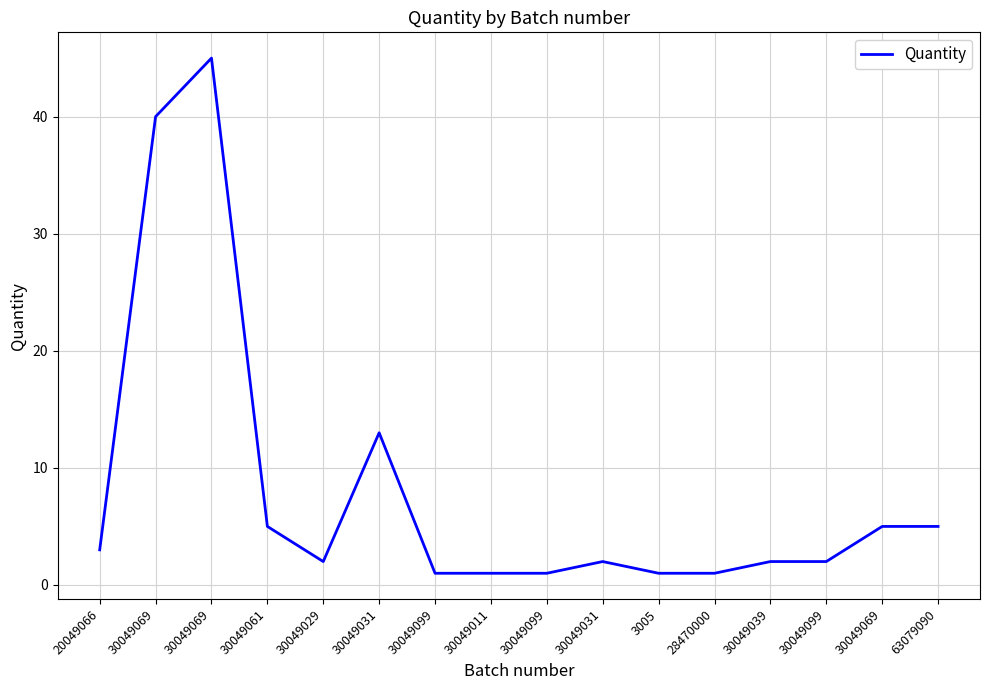

True or false: the data shows 1 at 30049099.

False